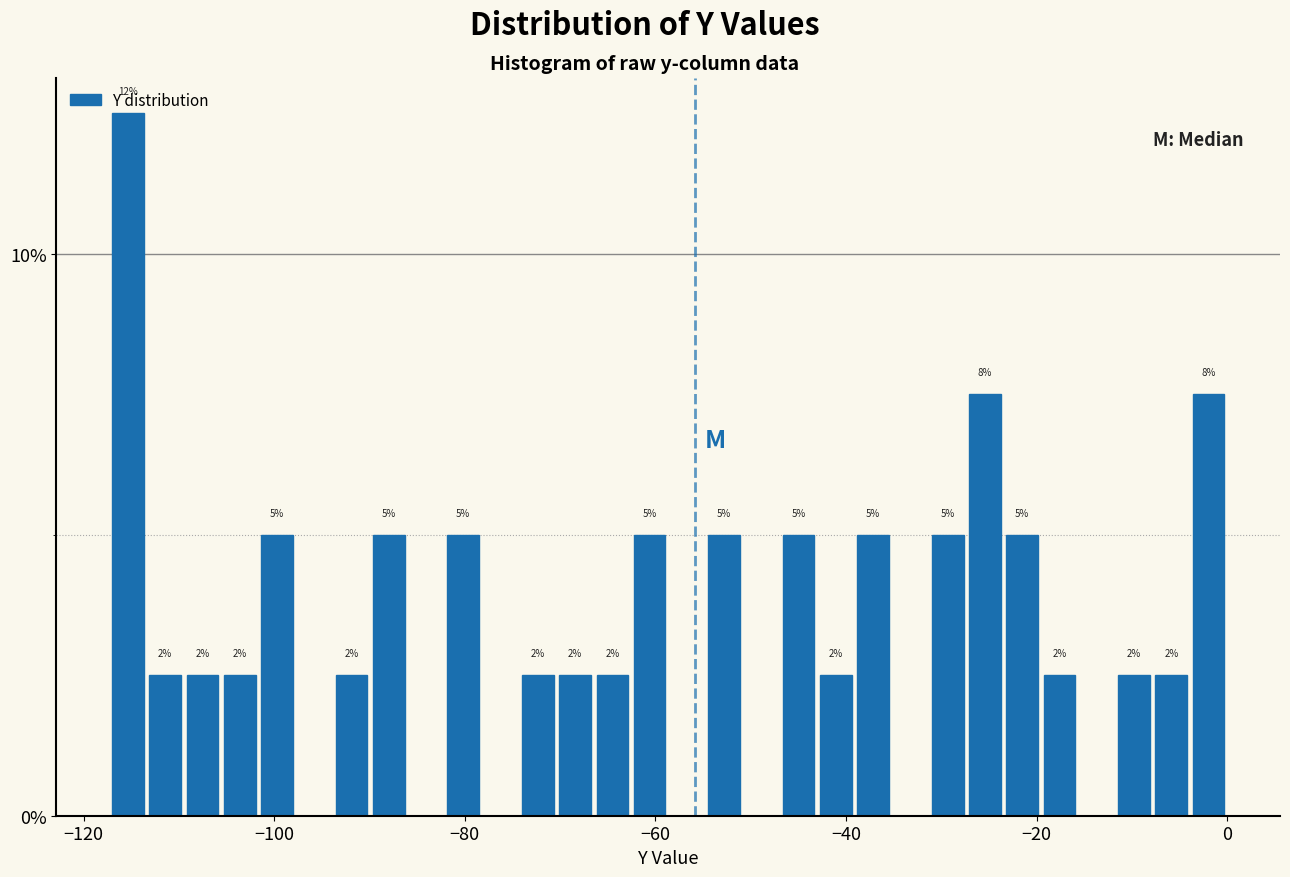

Read against the x-axis, roughly where is the centre of the tallest bar?

-116